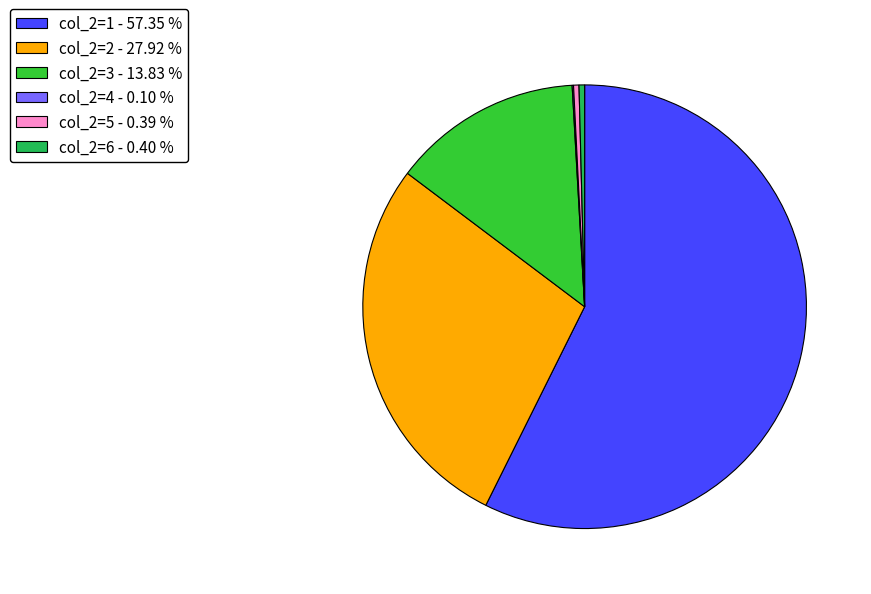

Which category has the biggest portion of the pie?

col_2=1 - 57.35 %